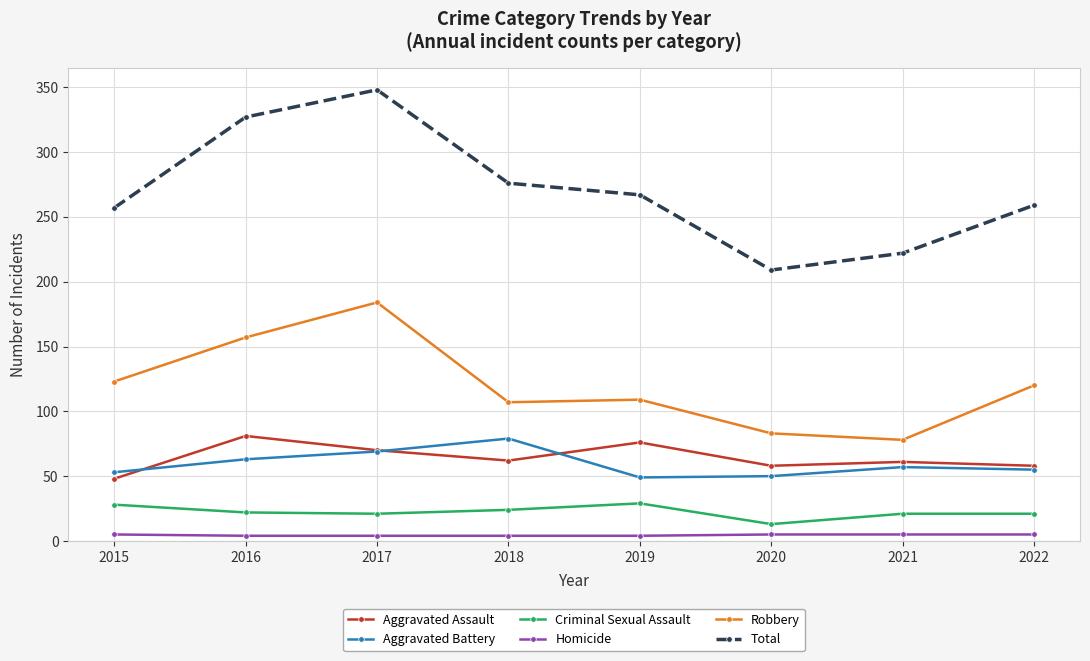

What is the total value across all series at 2020?

418